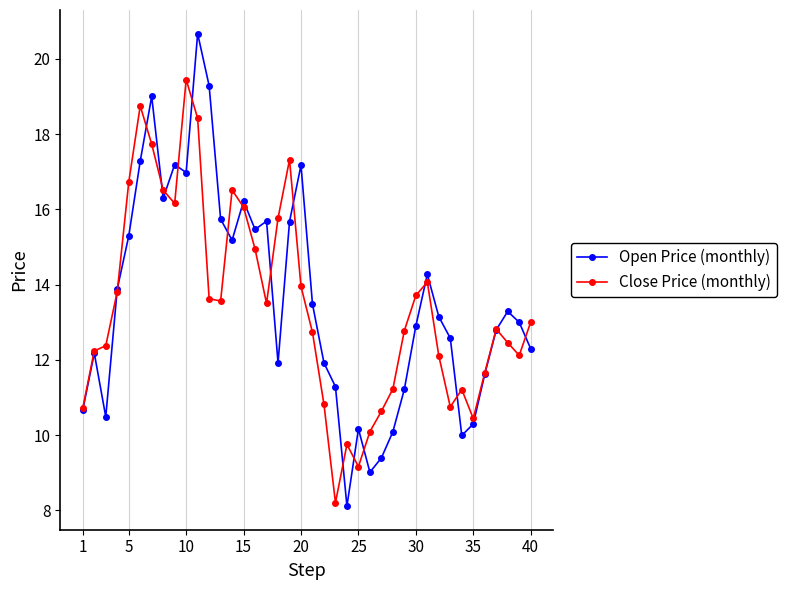

What is the value of the Open Price (monthly) point at the 15th from the left?

16.2